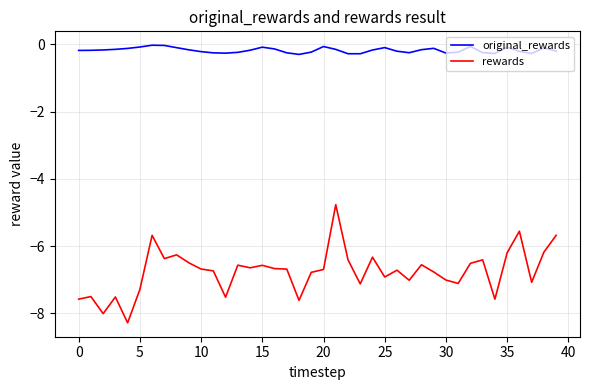

True or false: original_rewards and rewards intersect in this chart.

False